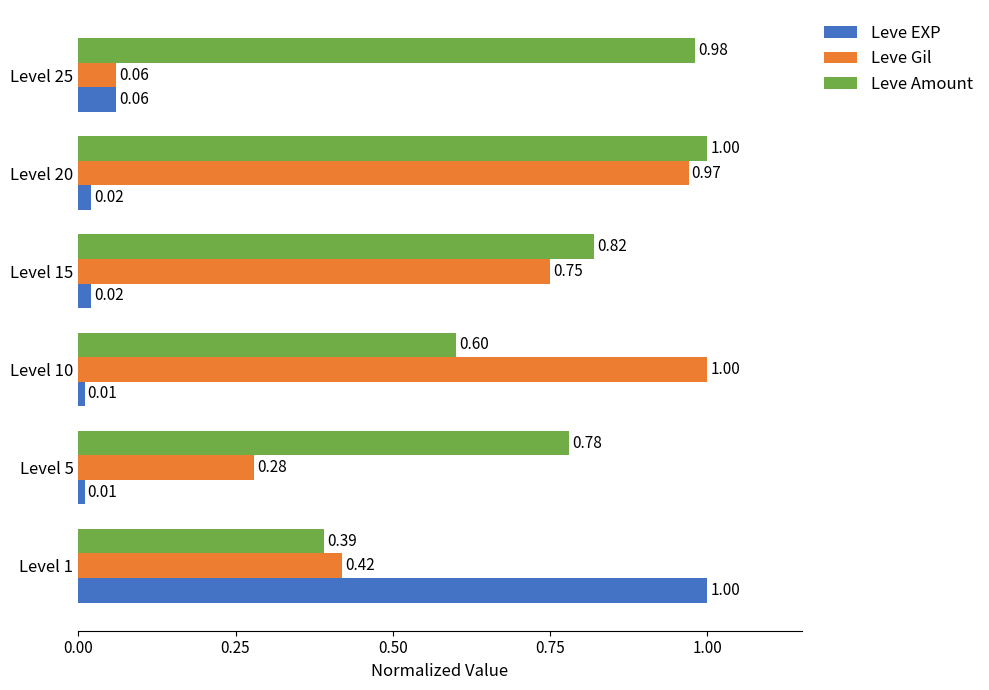

At which category is the sum across all series the highest?

Level 20